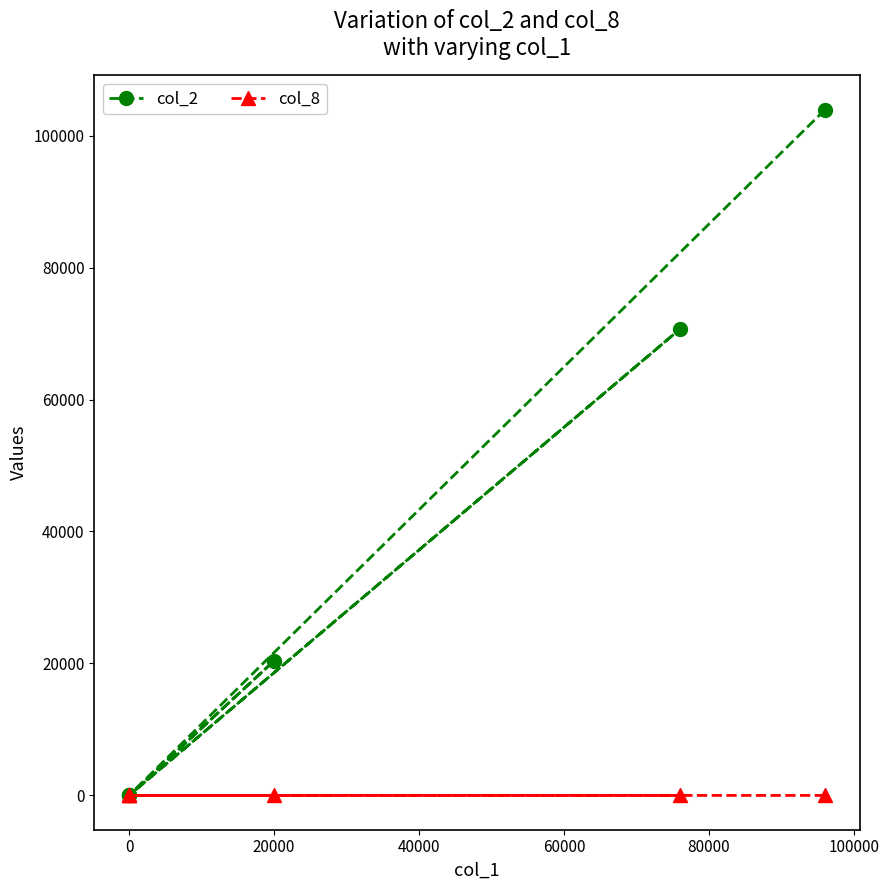

Reading left to right, list all the values displayed in this chart.

col_2: 103920	0	20400	0	70680	0
col_8: 2	0	1	0	1	0